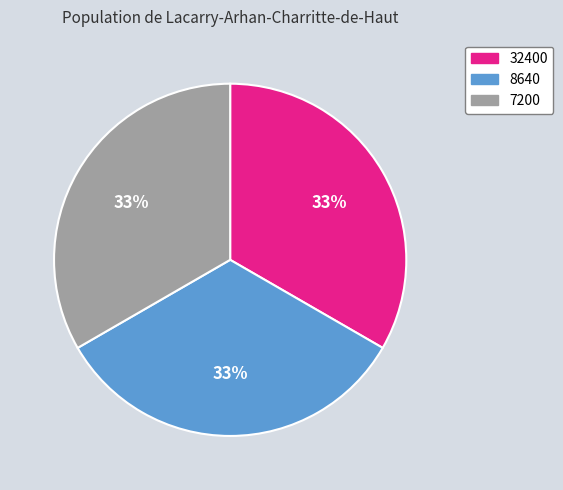

Is the sum of 8640 and 7200 greater than half?

Yes